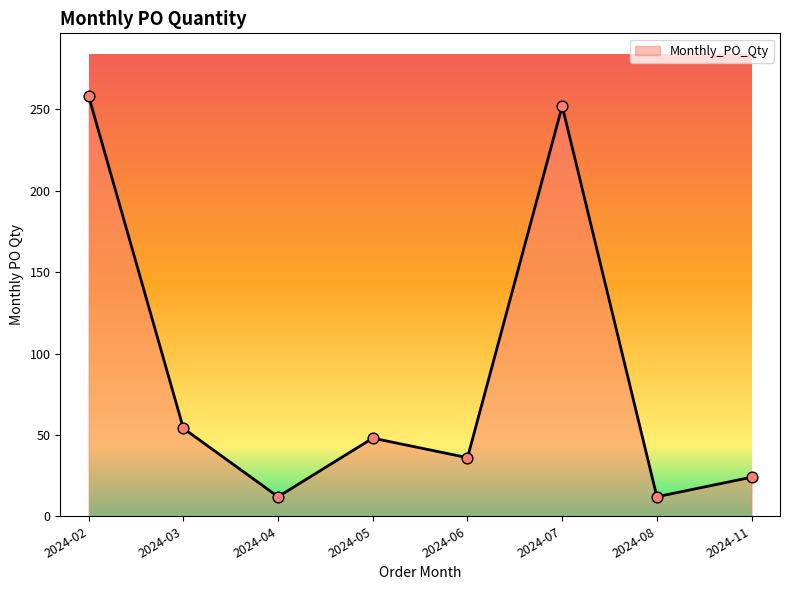

What is the change in value from 2024-02 to 2024-07?

-6